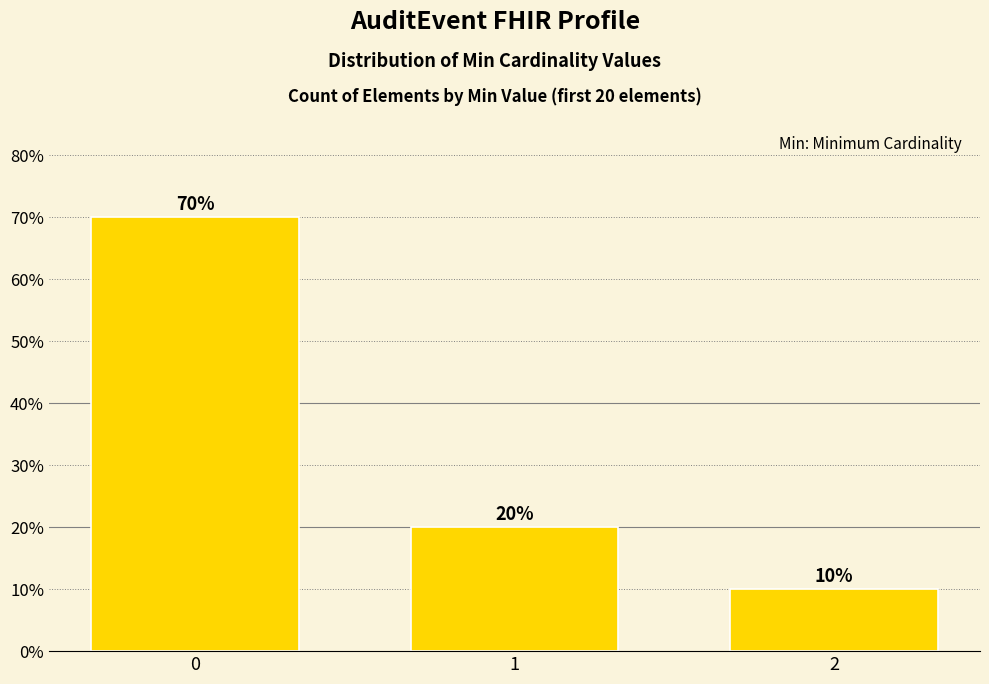

Are the bars horizontal?

No